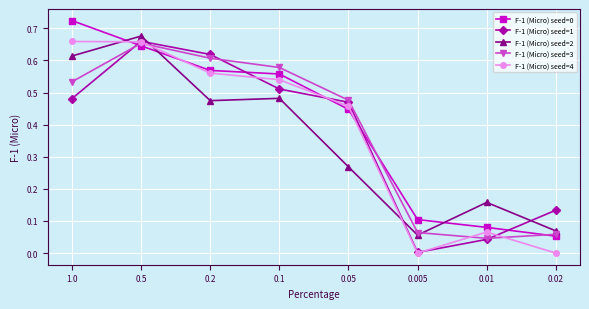

At how many categories does at least one series exceed 0?

8